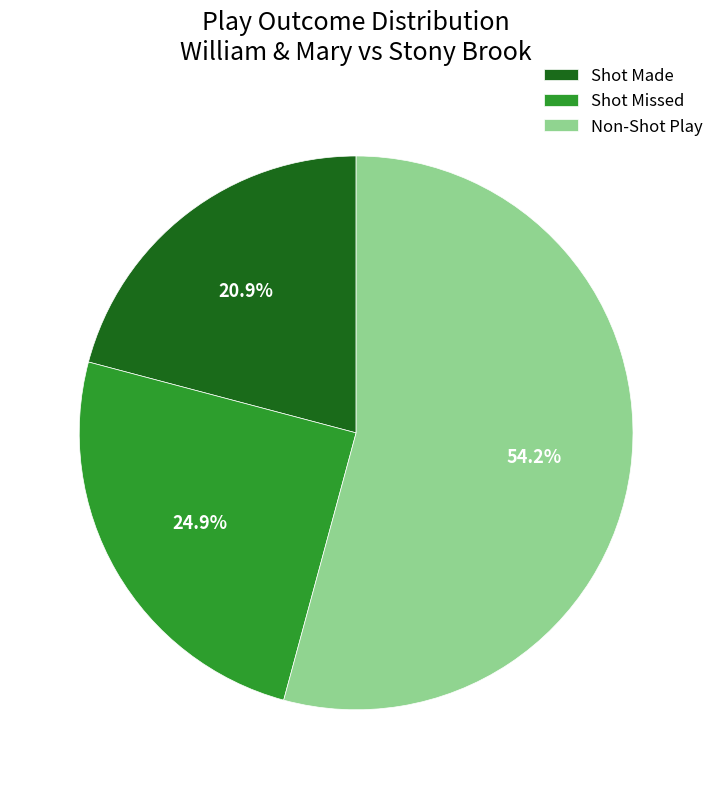

Combined, do Shot Made and Non-Shot Play account for over 50%?

Yes